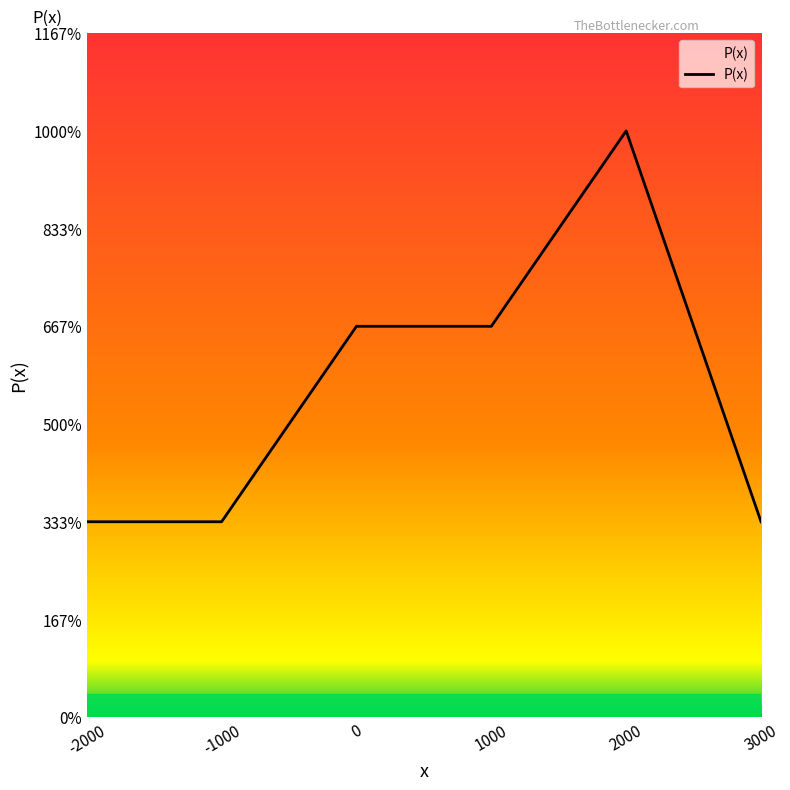

Does the chart have visible grid lines?

No